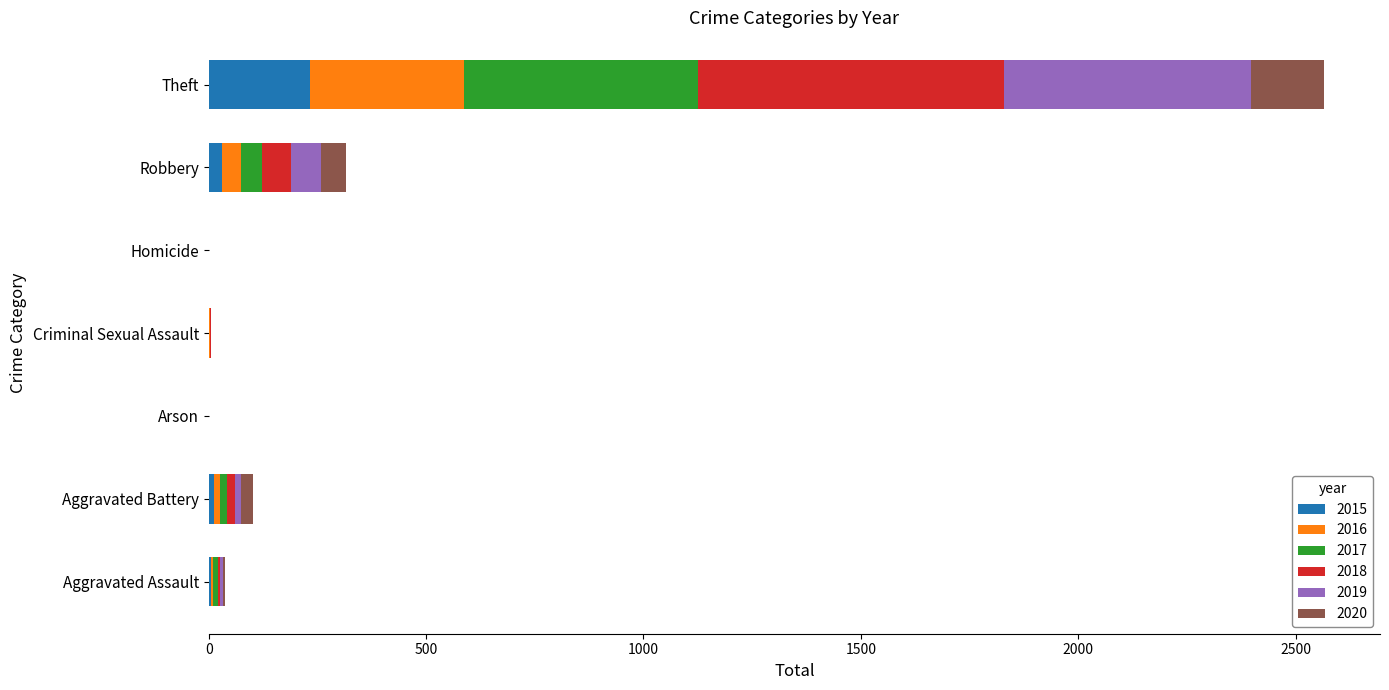

What are all the series names shown in the legend?

2015, 2016, 2017, 2018, 2019, 2020